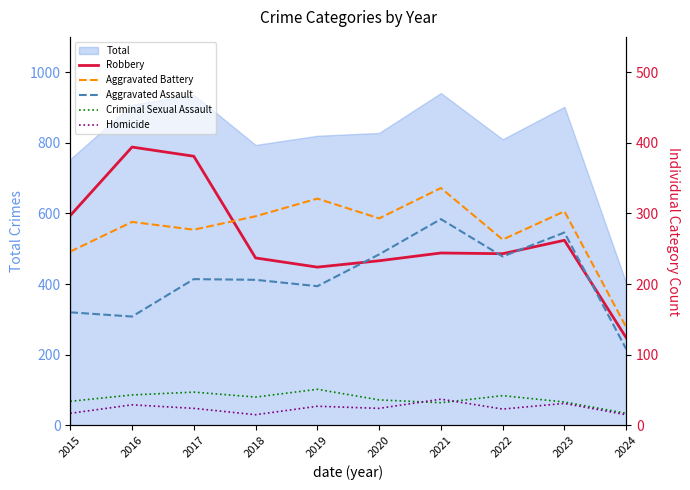

What is the lowest value of the Aggravated Assault series?

108